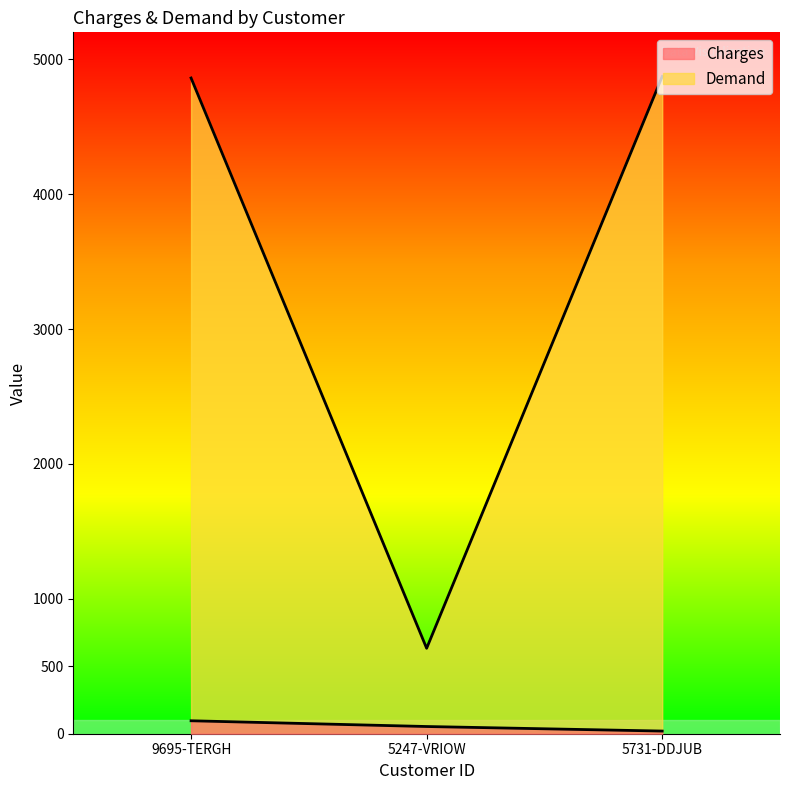

At which category does the chart reach its minimum across all series?

5731-DDJUB